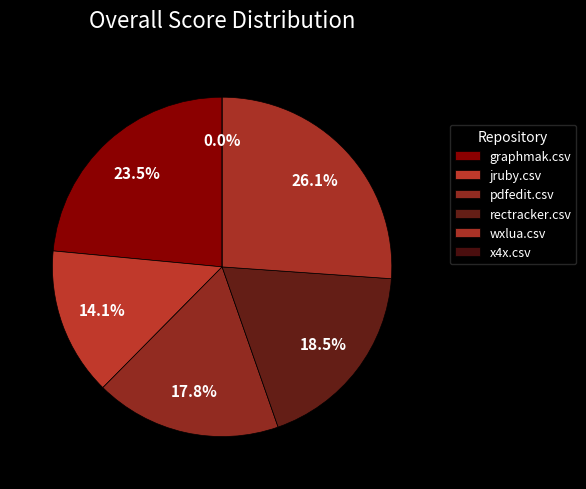

To the nearest percent, what is the difference between the graphmak.csv and rectracker.csv slice percentages?

5%